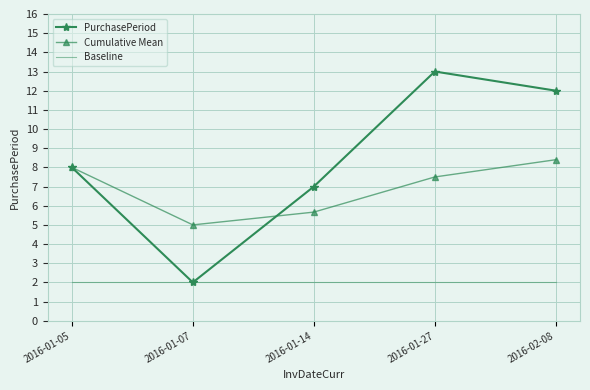

Between 2016-01-14 and 2016-01-27, which series saw the biggest shift?

PurchasePeriod